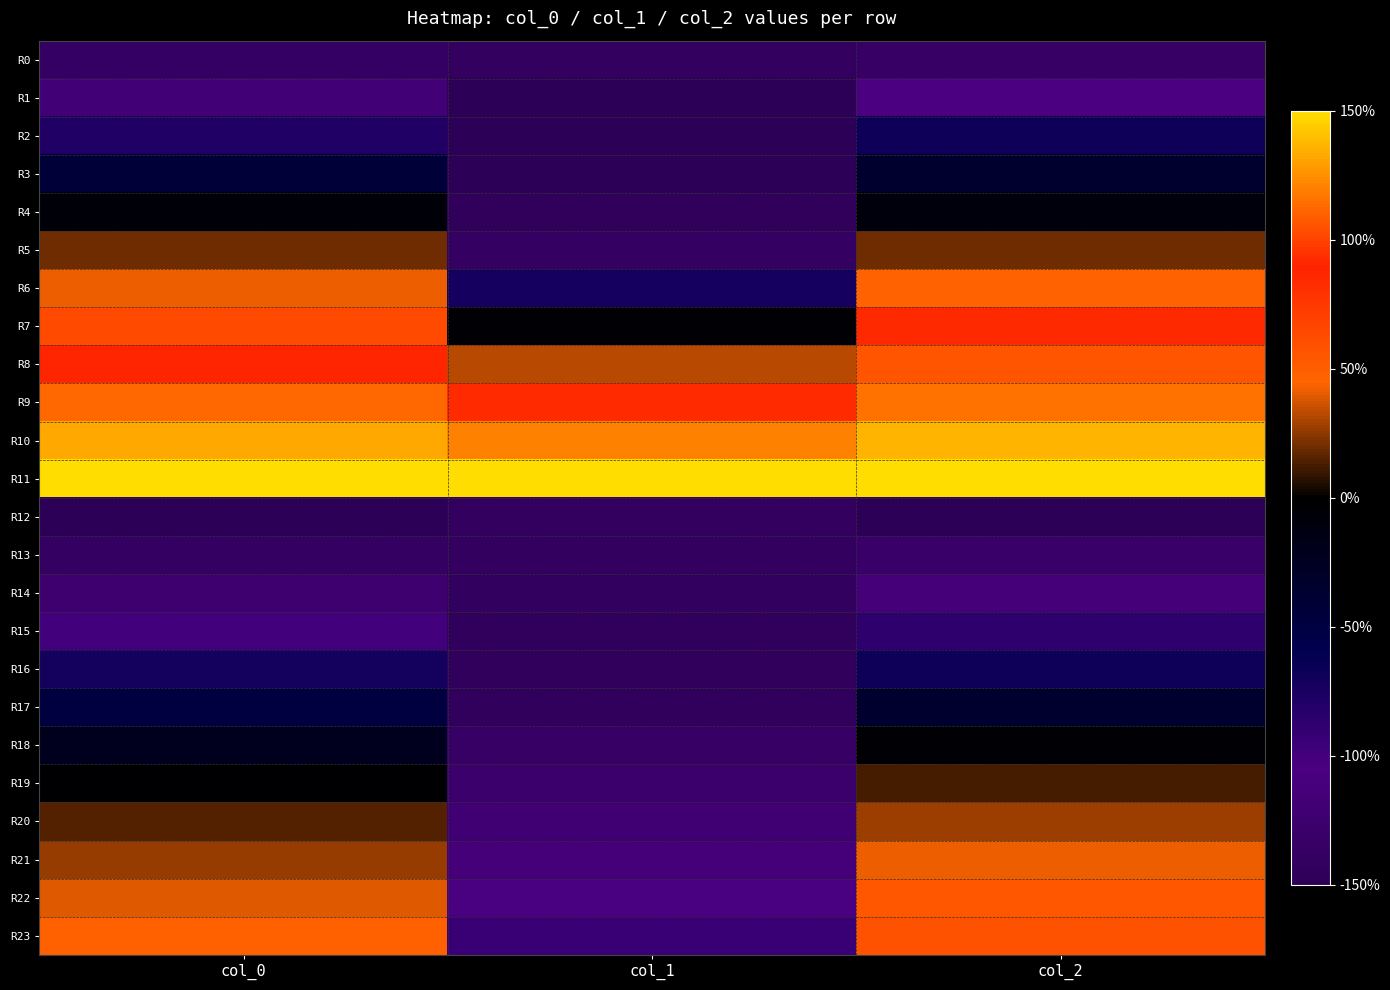

What is the difference between the highest and lowest values at col_2?

300.0